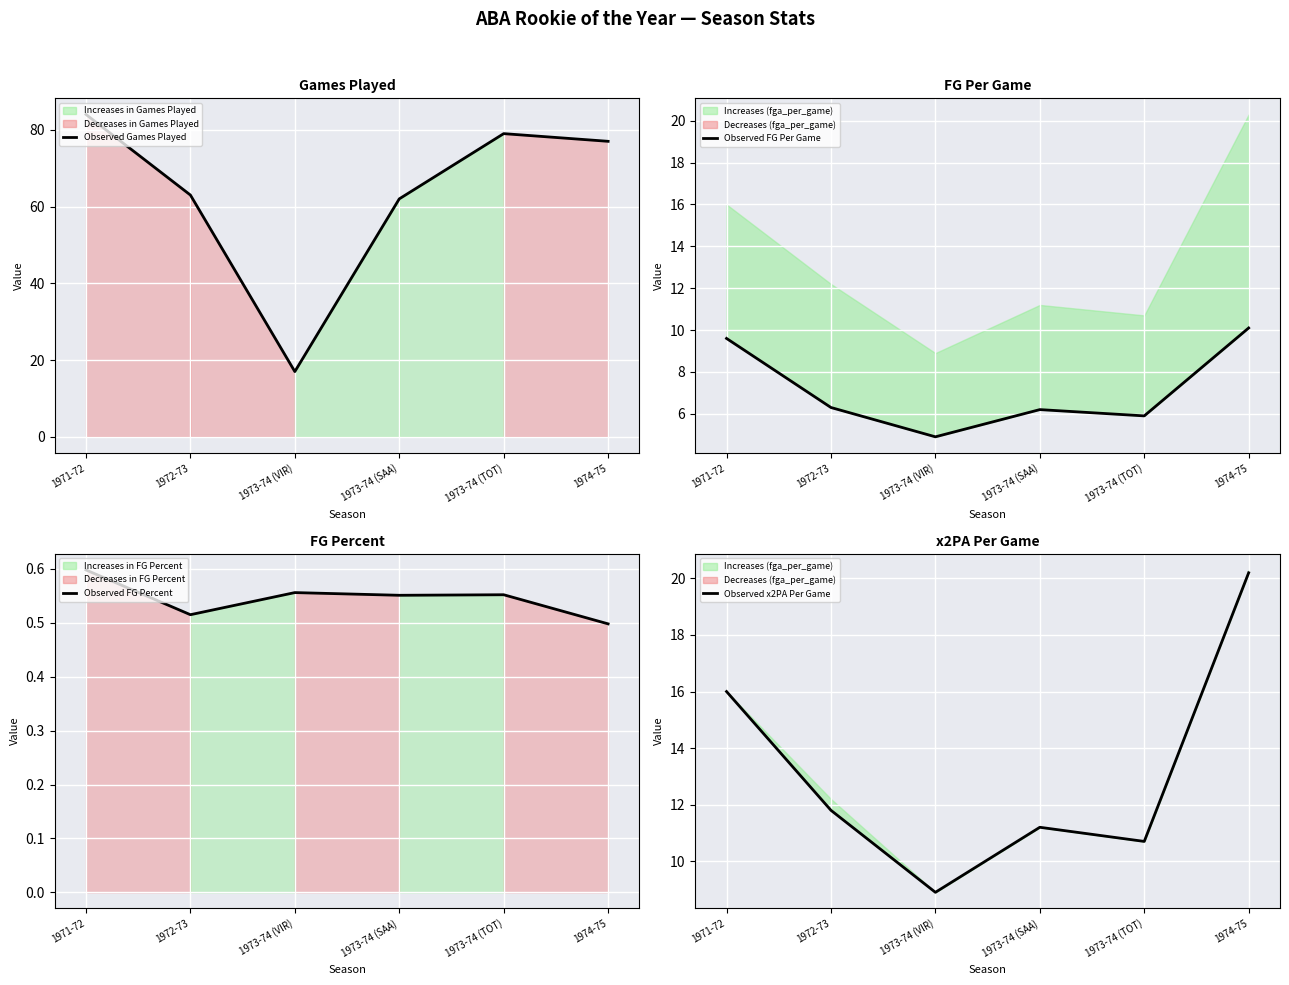

At which category is the sum across all series the highest?

1971-72